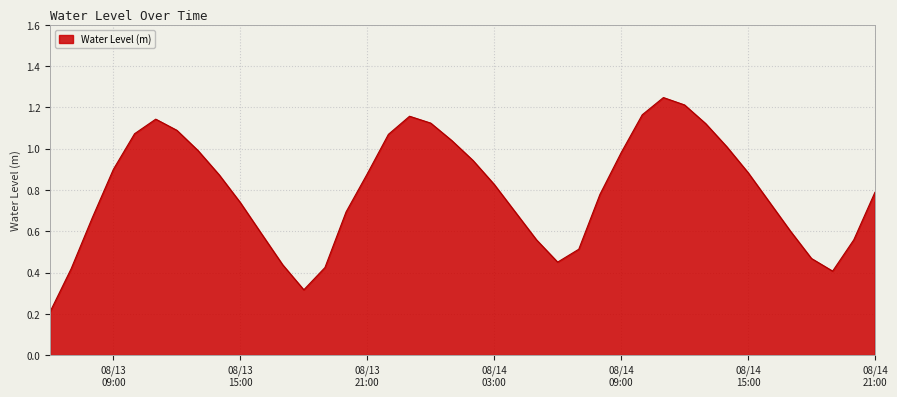

Count the number of categories in the chart.

40